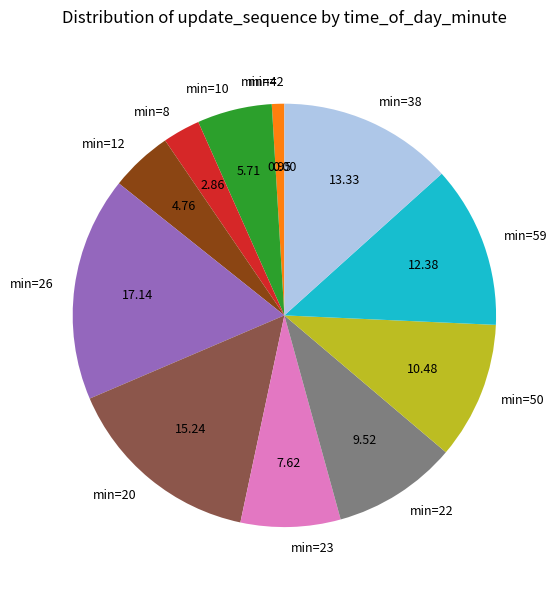

Between min=59 and min=8, which is larger?

min=59